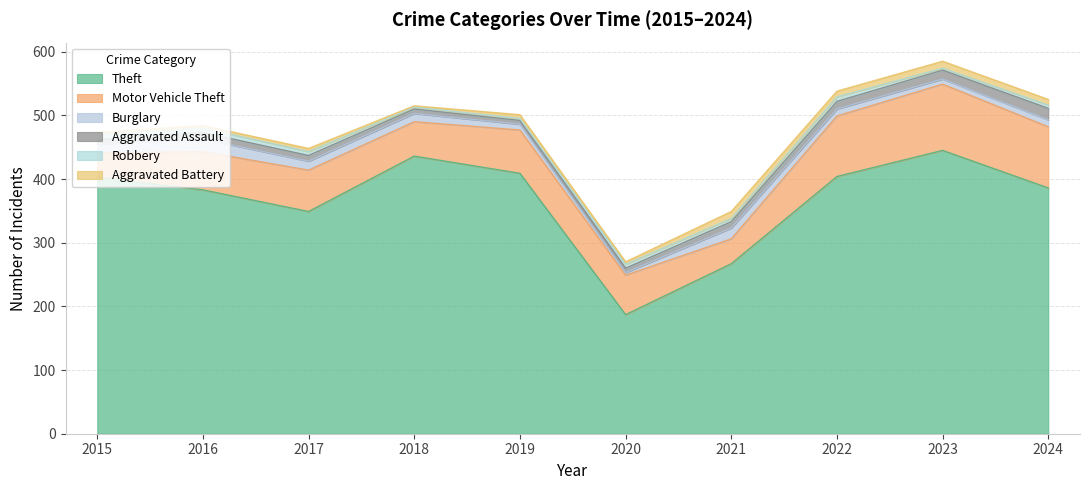

What is the spread (max minus min) of values at 2019?

406